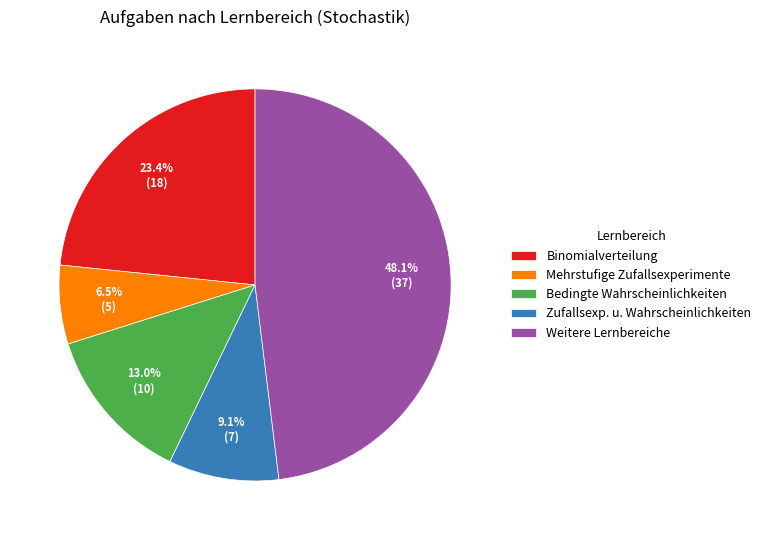

To the nearest percent, what is the average slice percentage?

20%